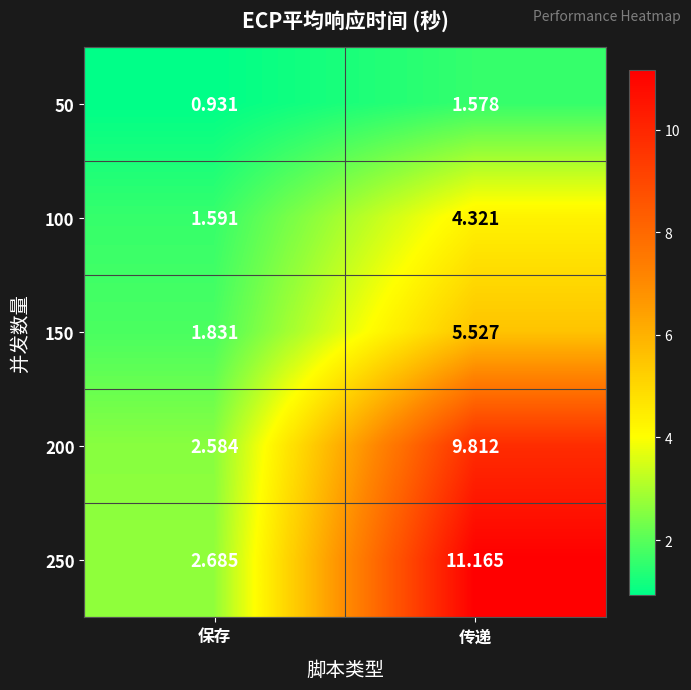

At which category is the sum across all series the highest?

传递